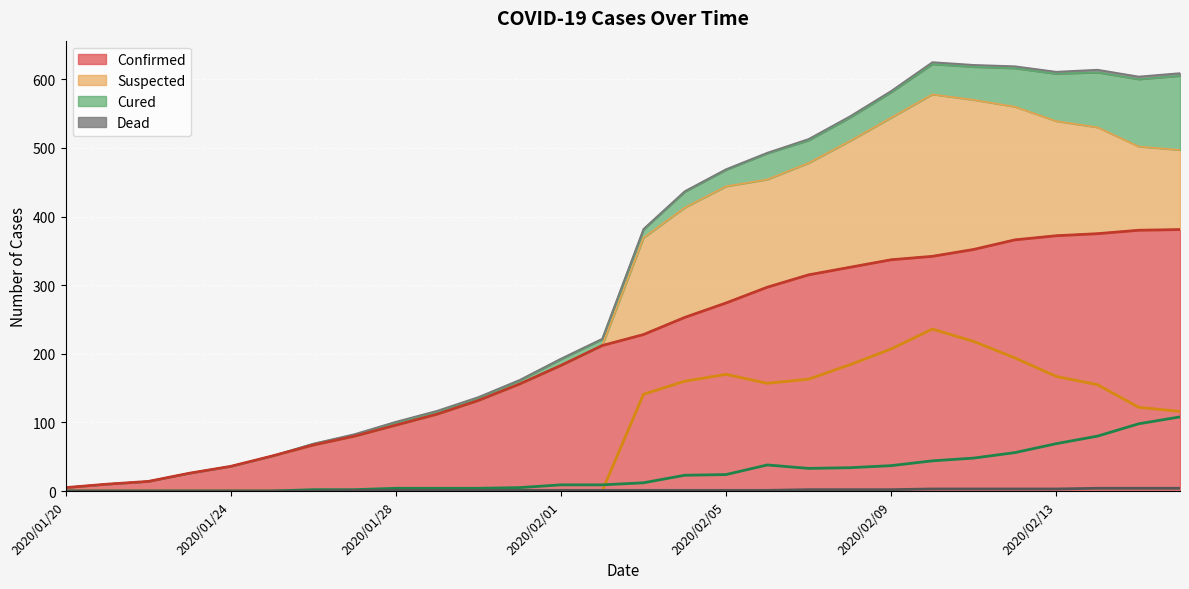

What is the highest value of the suspected series?

236